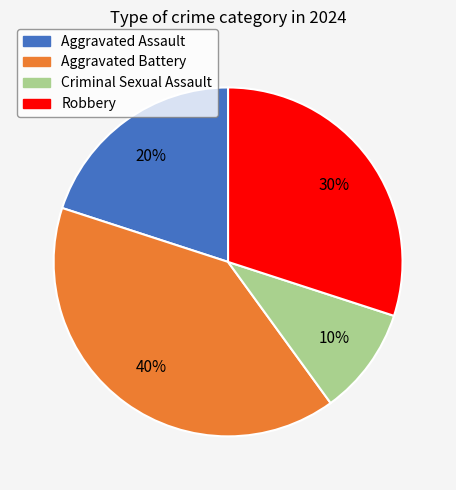

True or false: Aggravated Battery accounts for 27% of the total.

False